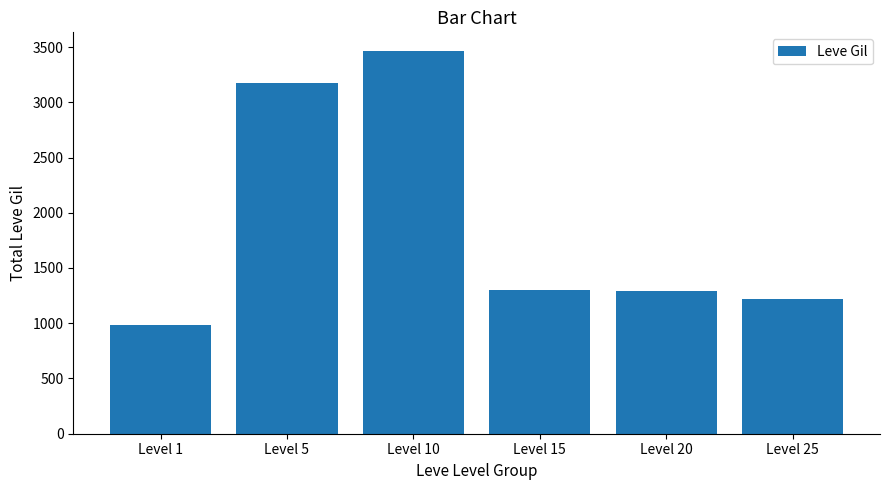

What is the approximate value at Level 20, to the nearest 10?

1290